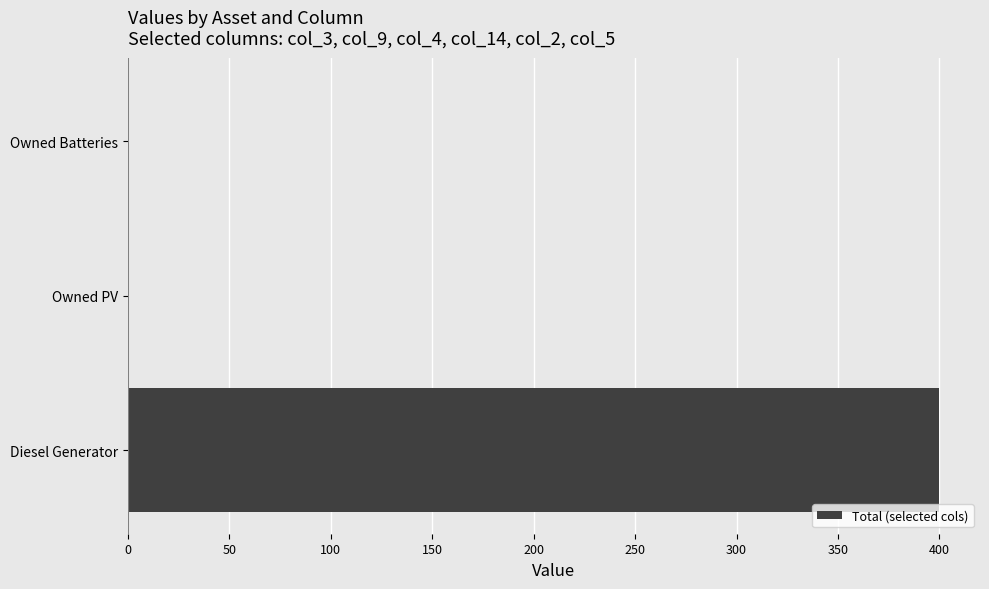

Reading bottom to top, what are all the values shown in this chart?

Diesel Generator=400	Owned PV=0	Owned Batteries=0